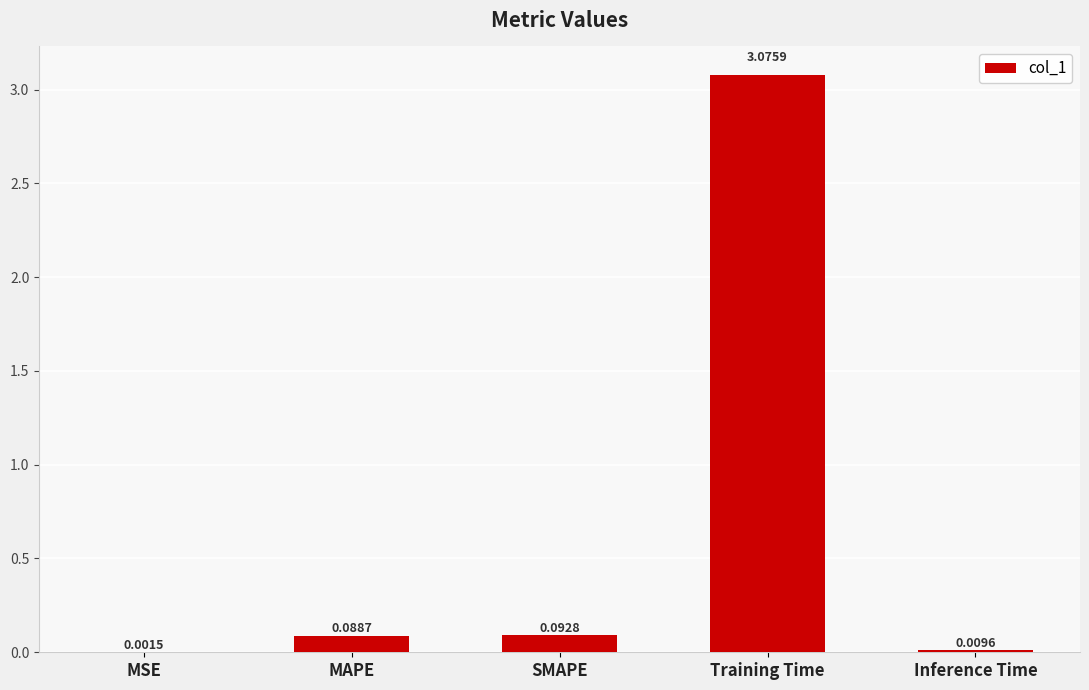

Are the bars grouped side by side (vs. stacked)?

No